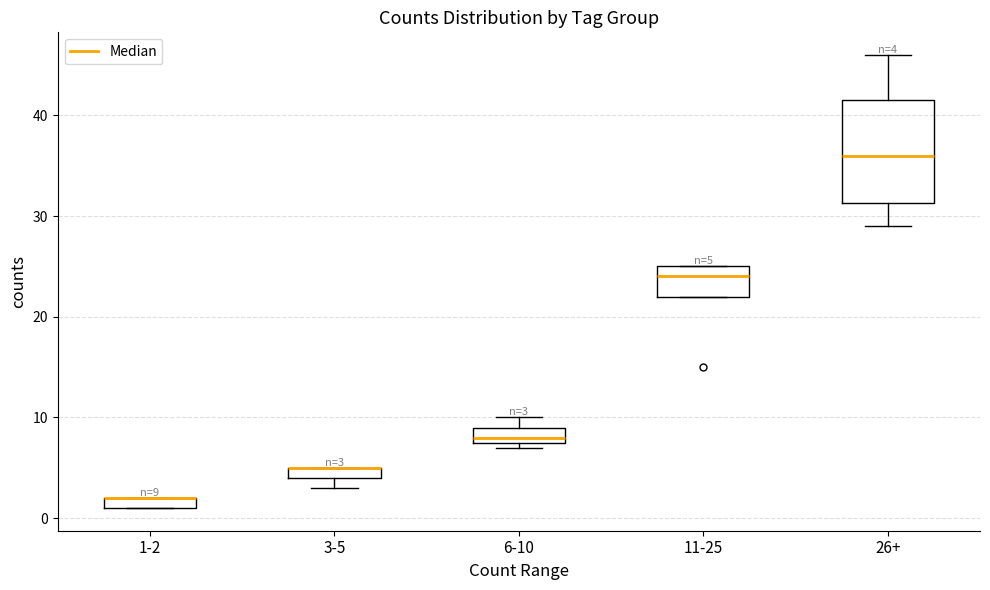

Comparing the boxes themselves (not the whiskers), which one is the tallest?

26+